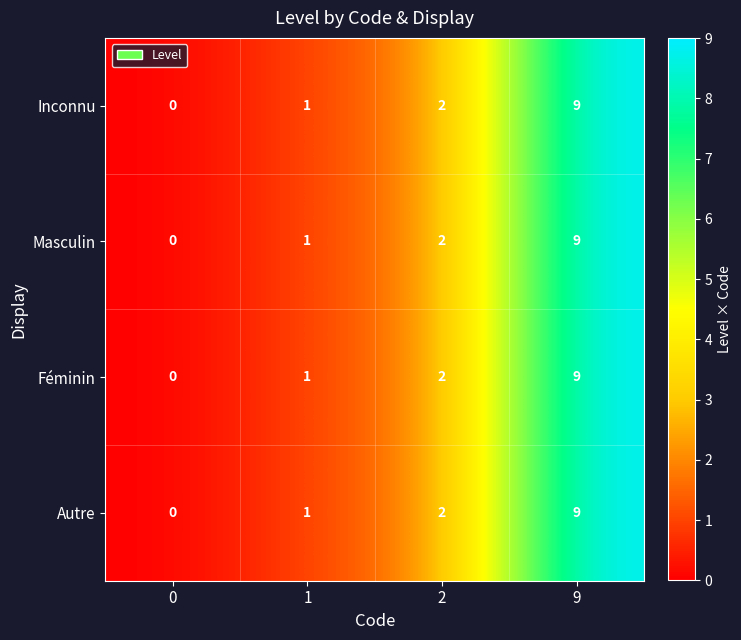

How many Masculin values are between 1 and 9?

3